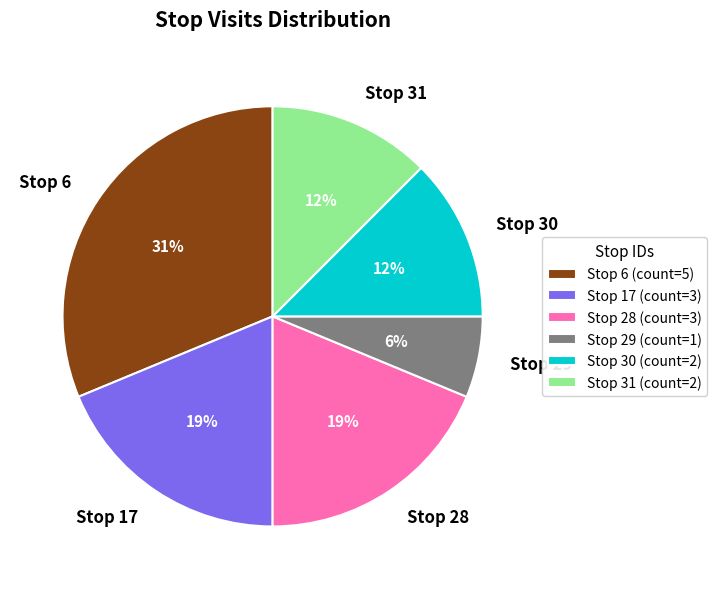

To the nearest percent, what portion does Stop 17 represent?

19%